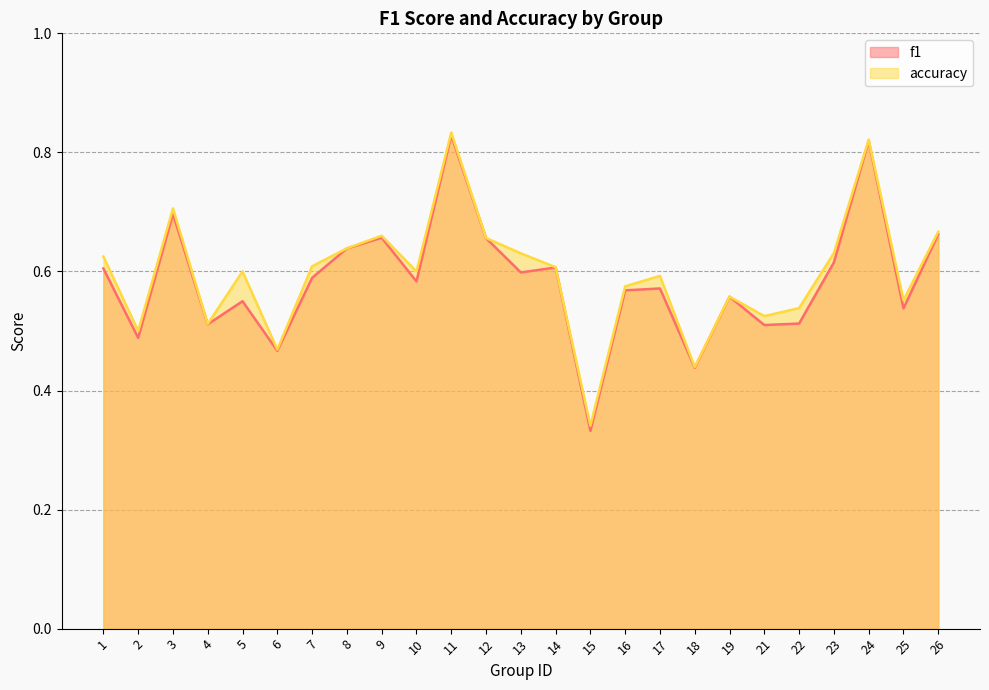

How many series are shown in this chart?

2